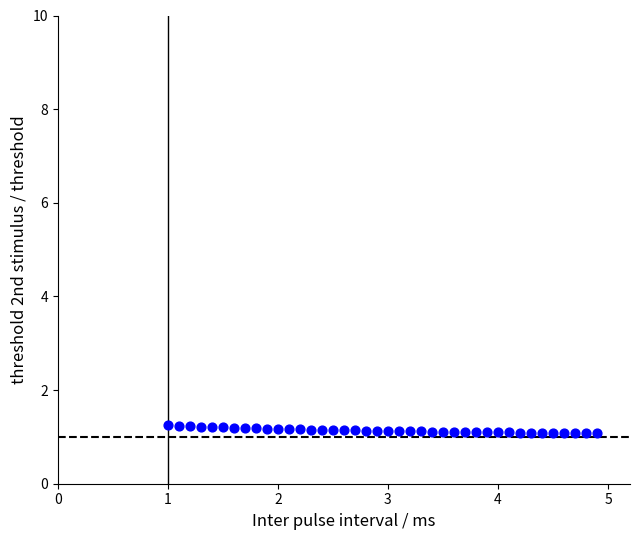

What is the range of X values (max minus min)?

3.9